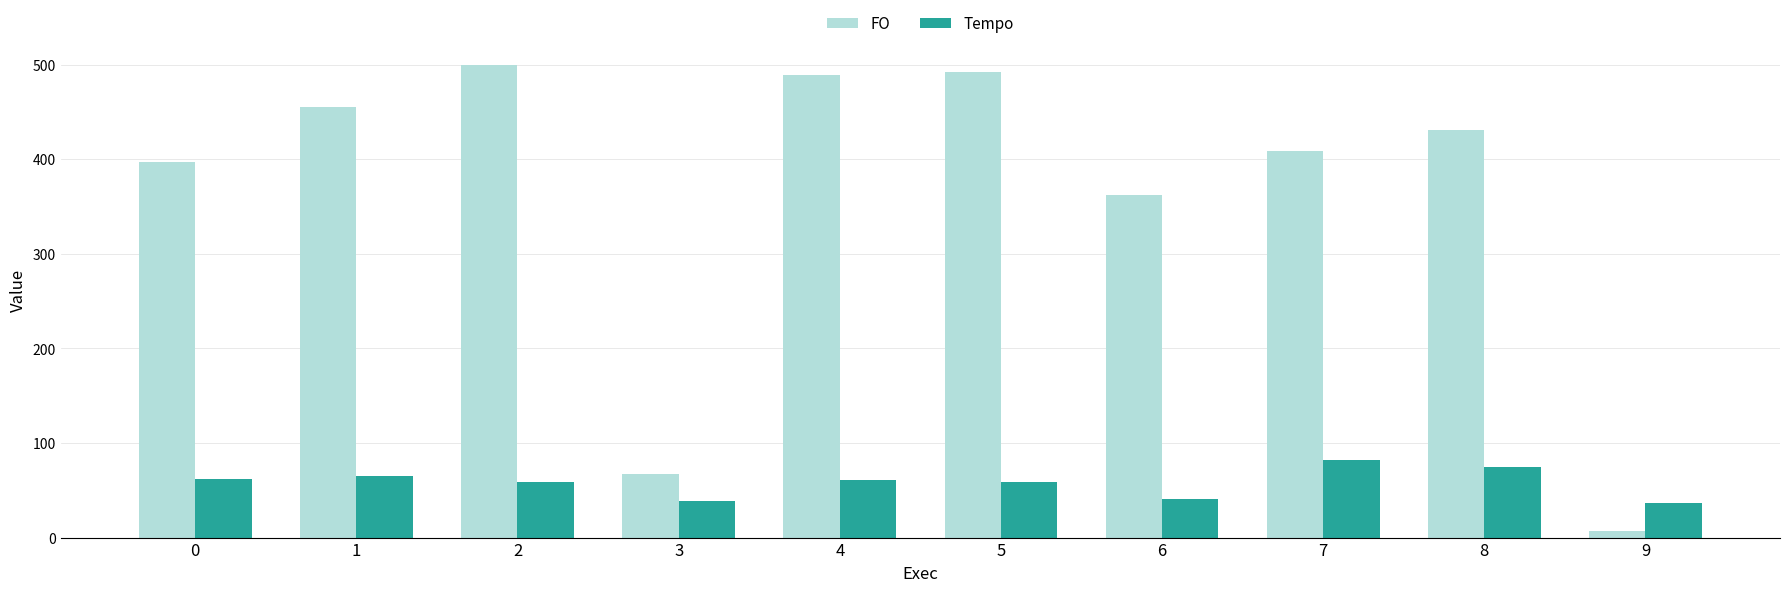

List the series in order of their overall mean, lowest first.

Tempo, FO